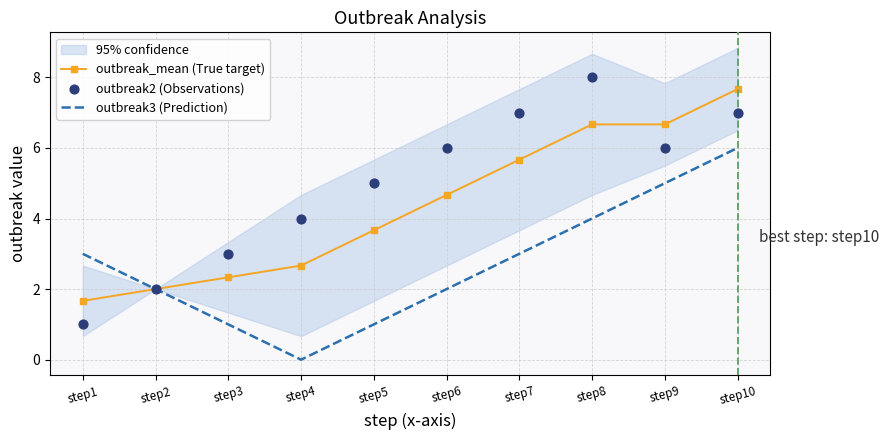

What is the total value across all series at step5?

9.7